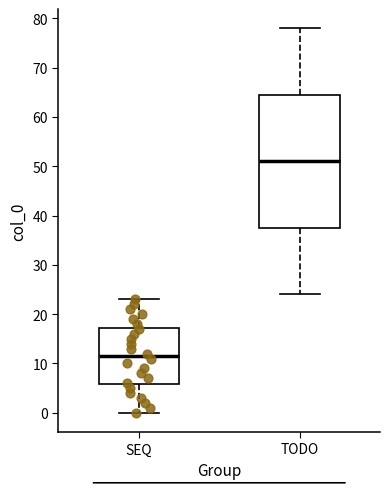

Where does the upper whisker of the box for TODO end on the y-axis? The values are not printed on the chart, so give them approximately, as read against the axis.

78